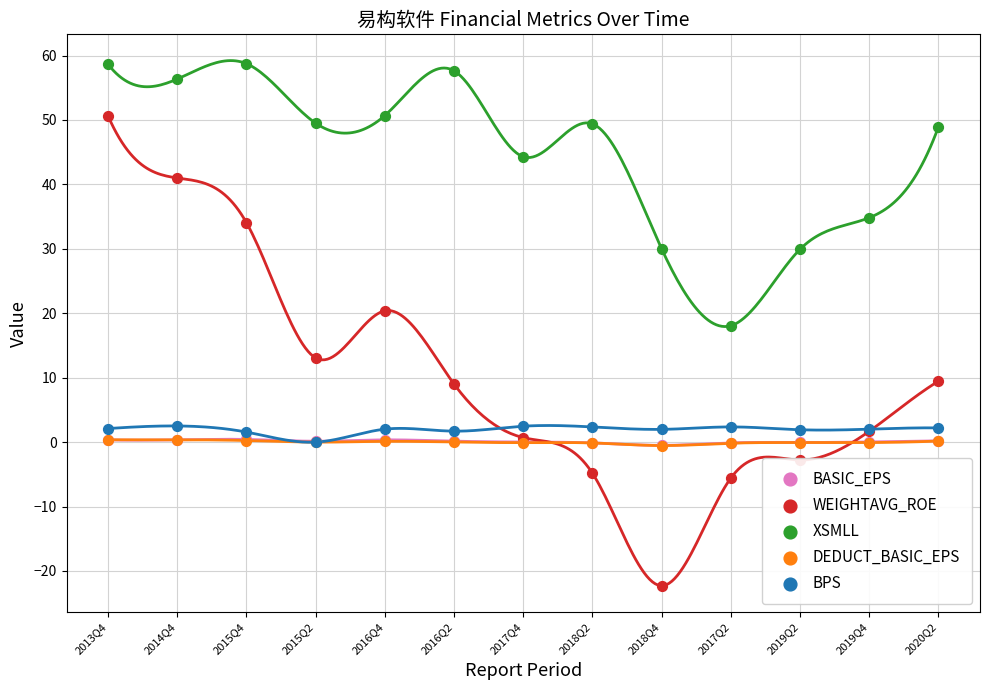

What are all the series names shown in the legend?

BASIC_EPS, WEIGHTAVG_ROE, XSMLL, DEDUCT_BASIC_EPS, BPS